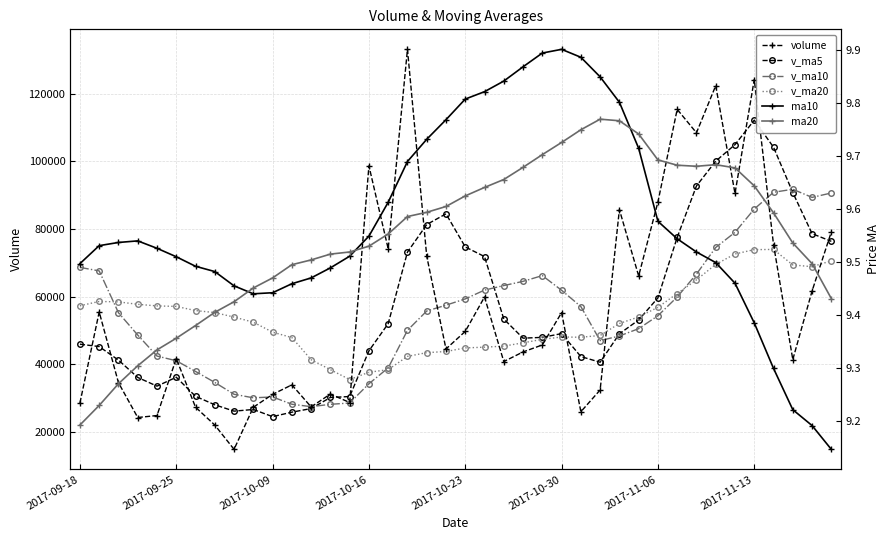

Rank the series by their maximum value, from lowest to highest.

ma20, ma10, v_ma20, v_ma10, v_ma5, volume